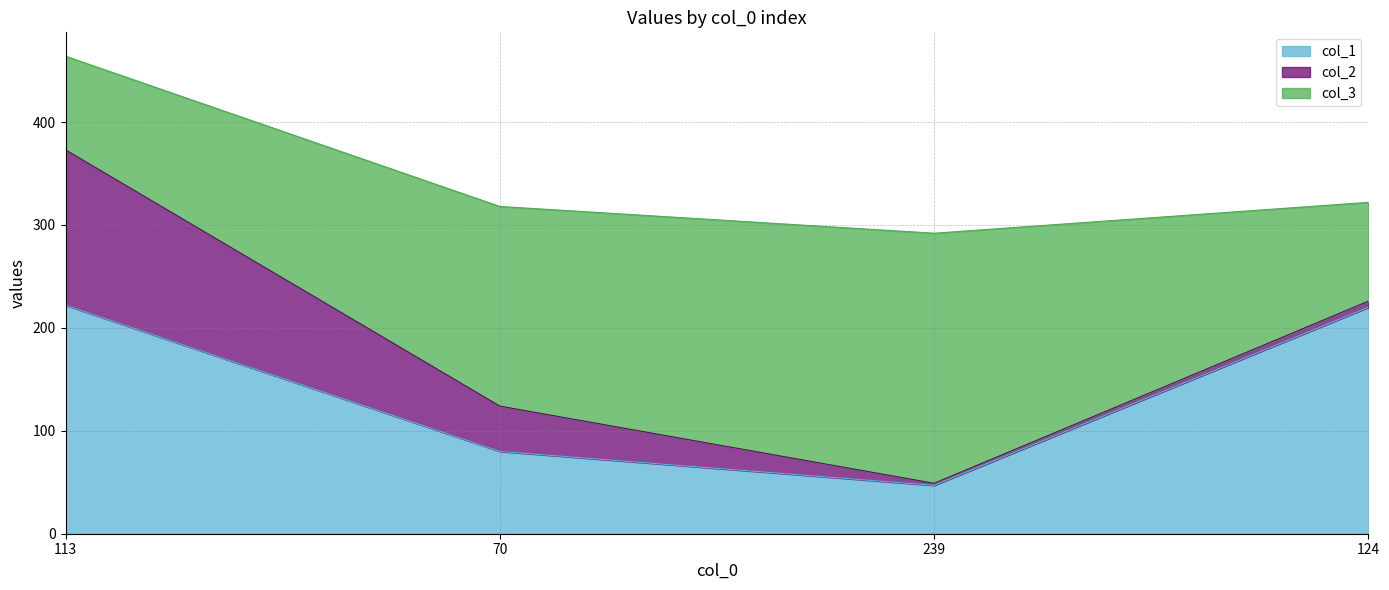

What is the sum of the col_2 values at 239 and 70?

46